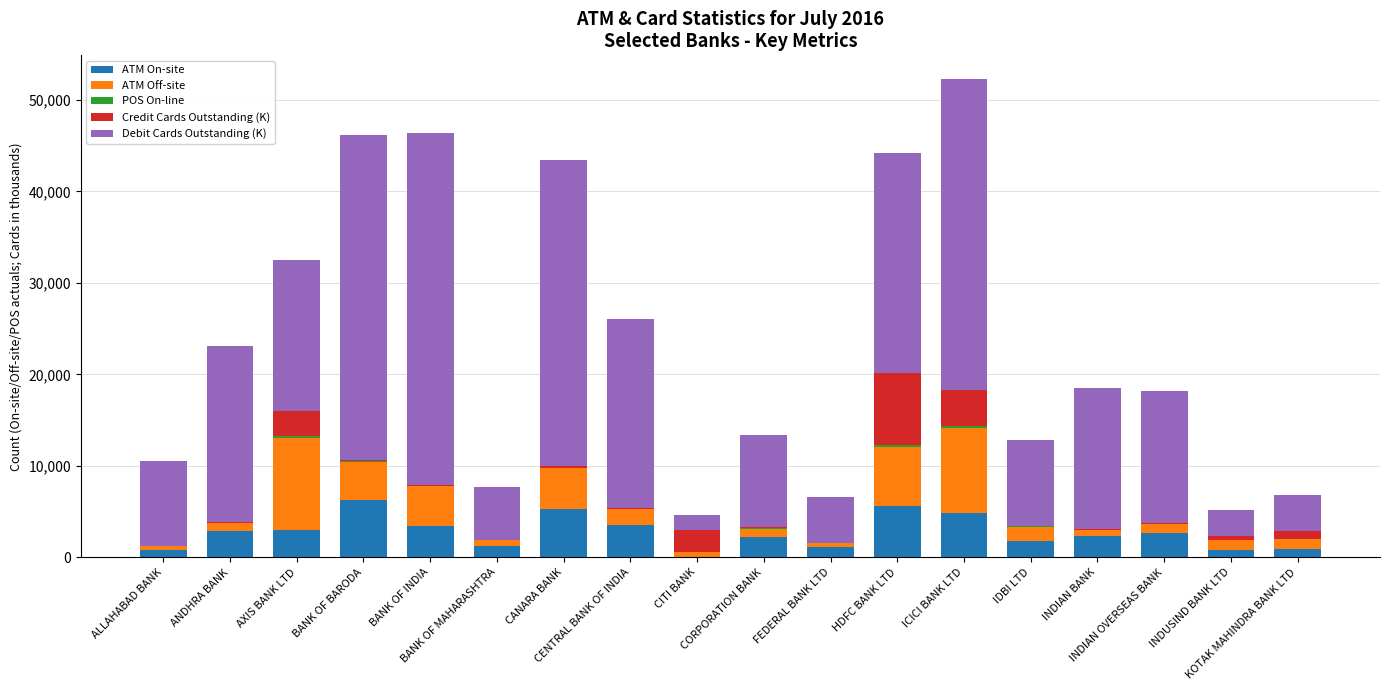

Does the chart contain stacked bars?

Yes